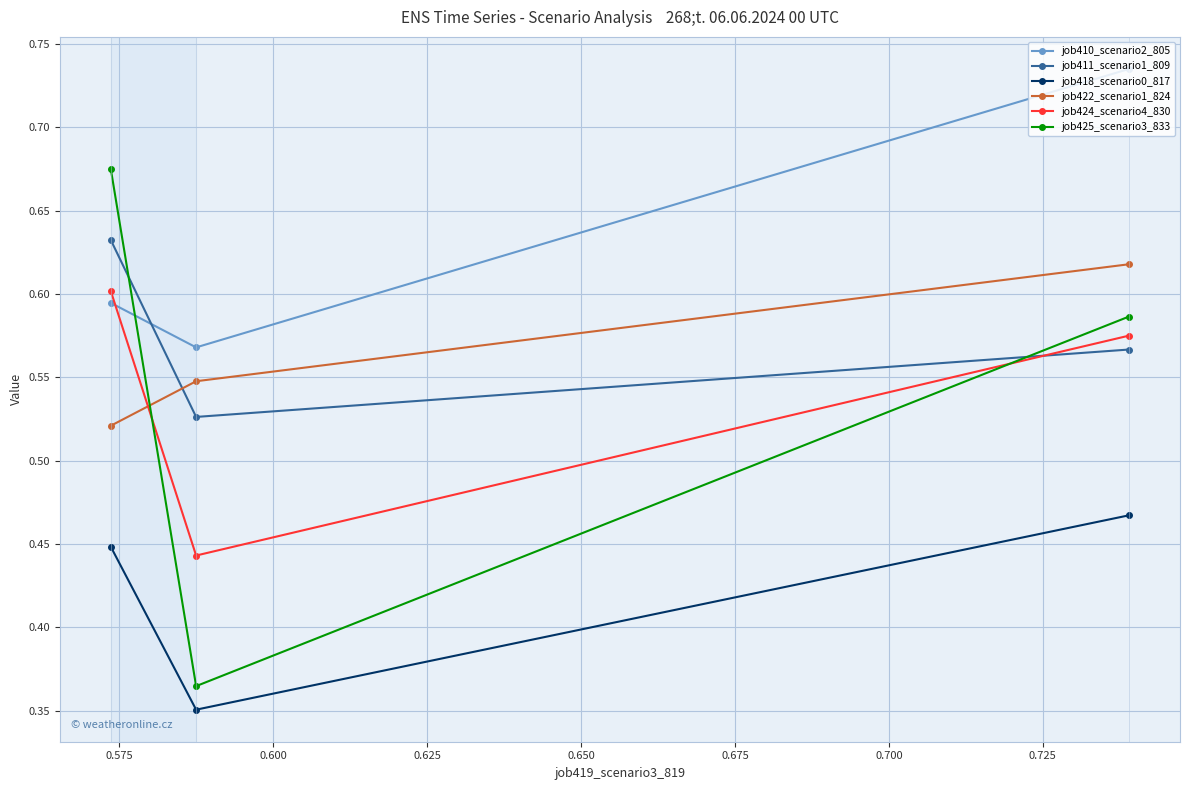

Which series has the largest total across all categories?

job410_scenario2_805